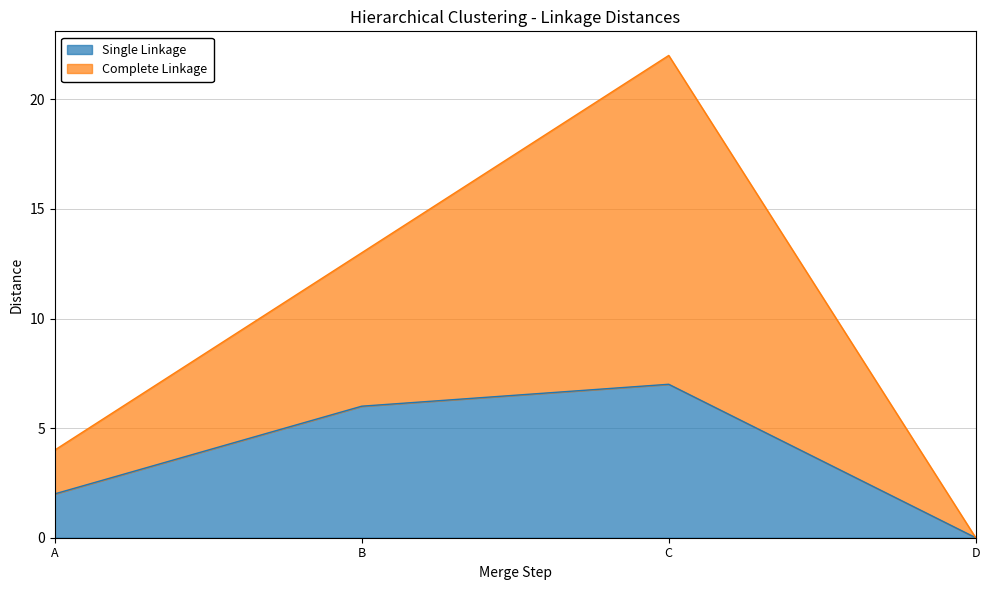

At how many categories does at least one series exceed 6?

2